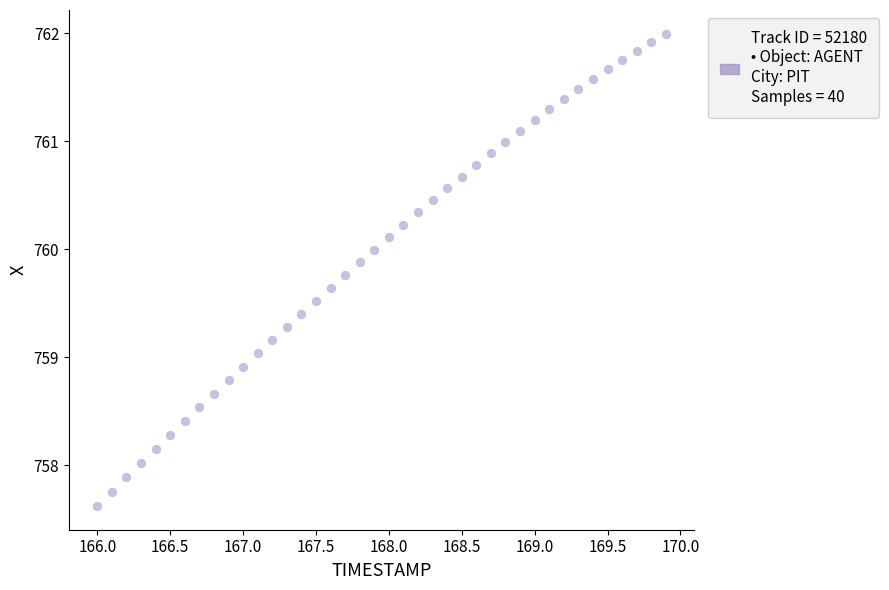

What is the range of Y values (max minus min)?

4.4